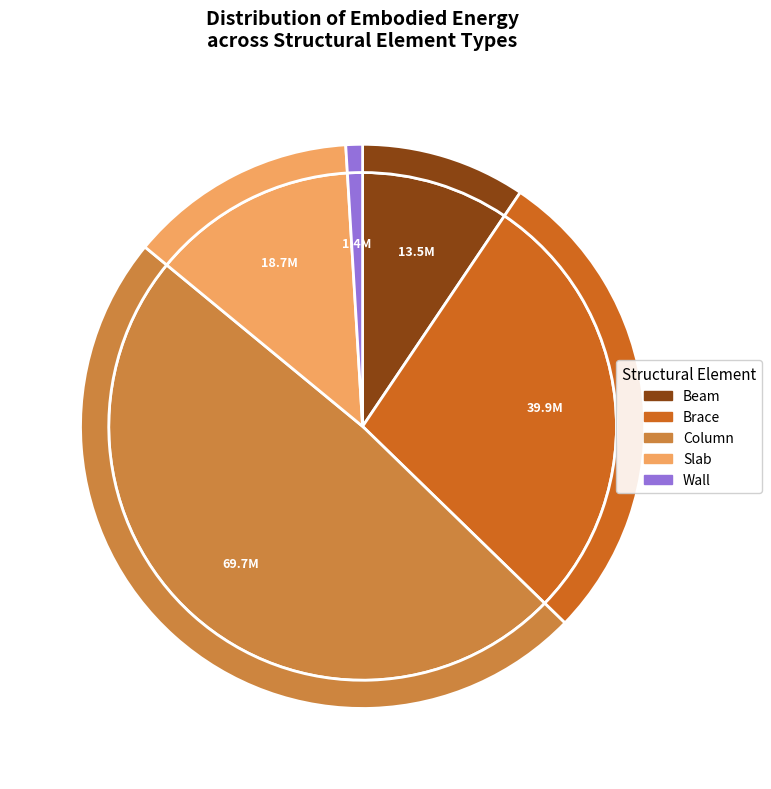

Count the number of slices in the pie.

5